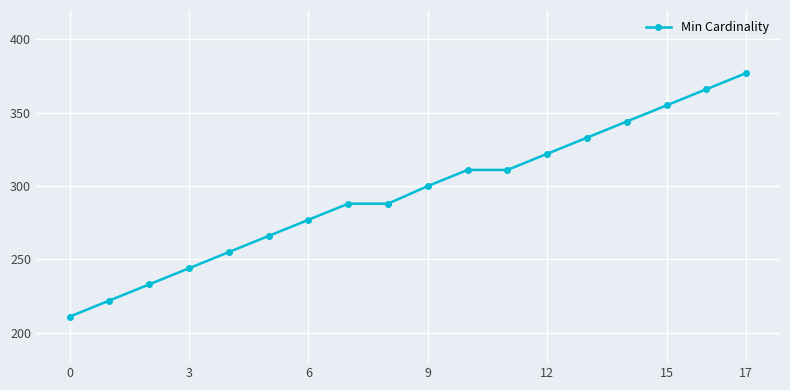

What is the greatest value displayed?

377